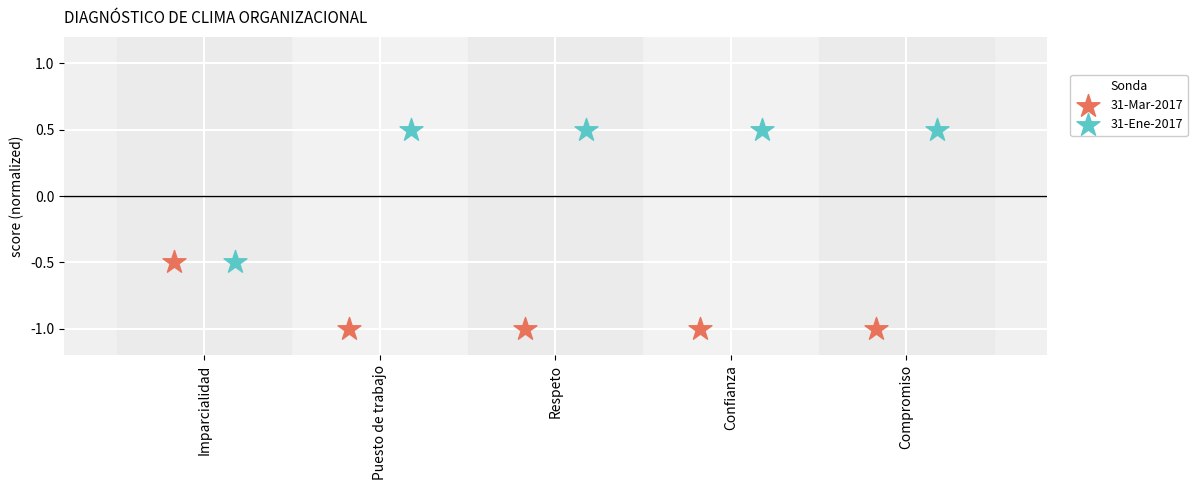

Which series reaches the minimum Y coordinate?

31-Mar-2017